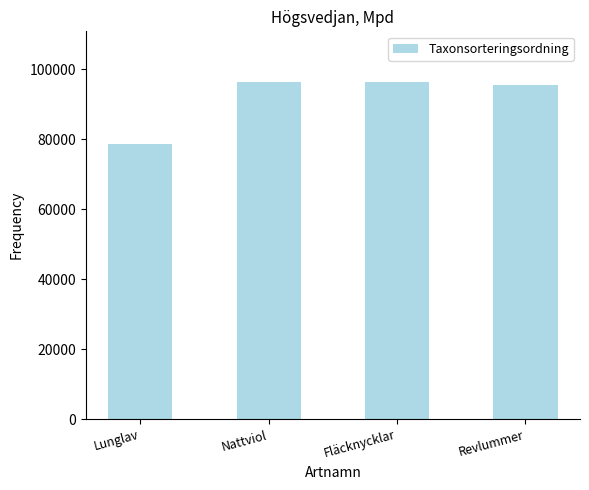

What value does the data have at Nattviol?

96367